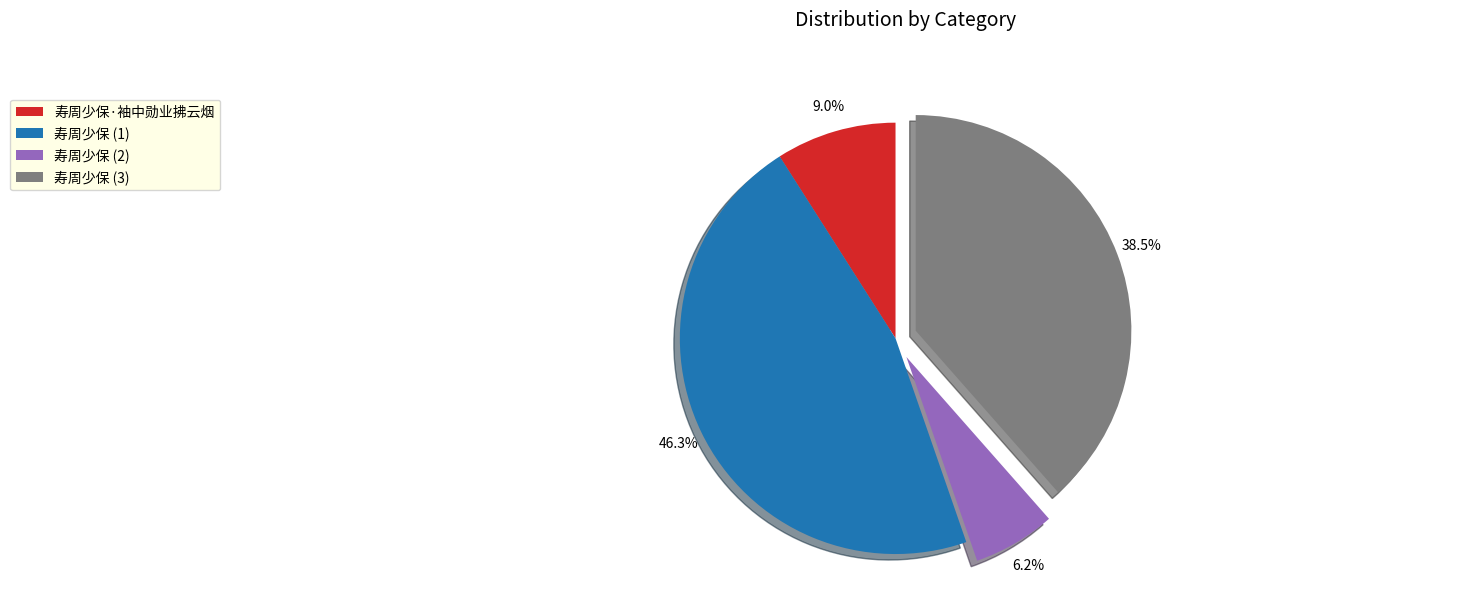

How many slices are in this pie chart?

4